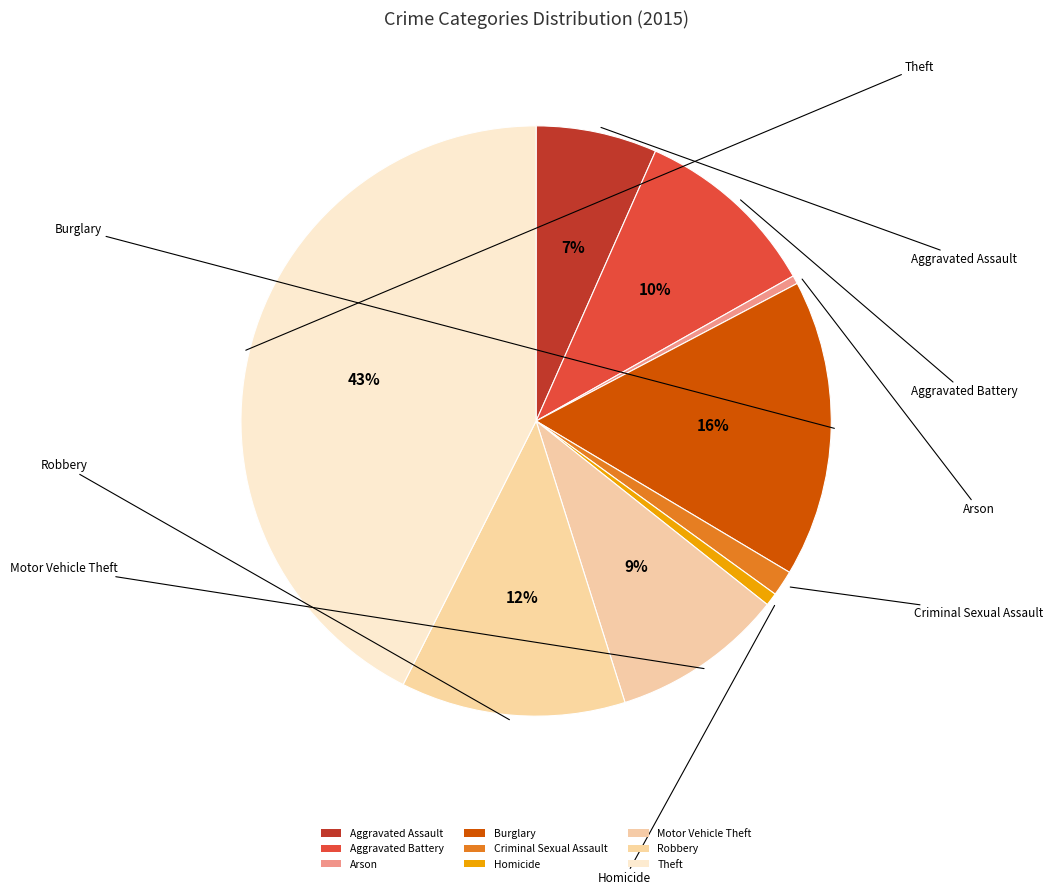

What is the ratio of the value at Robbery to the value at Burglary?

0.8